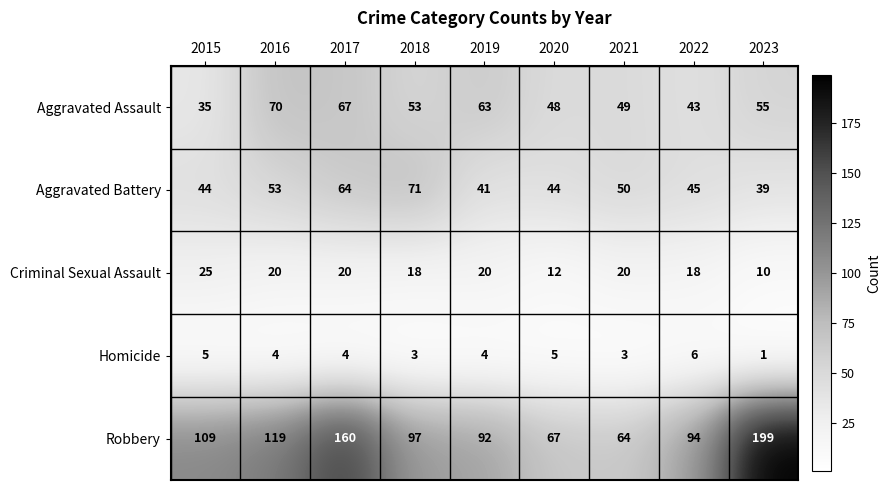

Which series has the widest spread of values?

Robbery